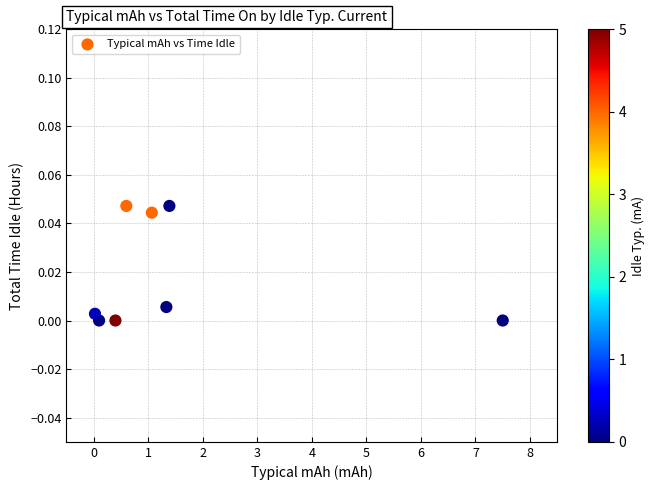

What is the range of X values (max minus min)?

7.5